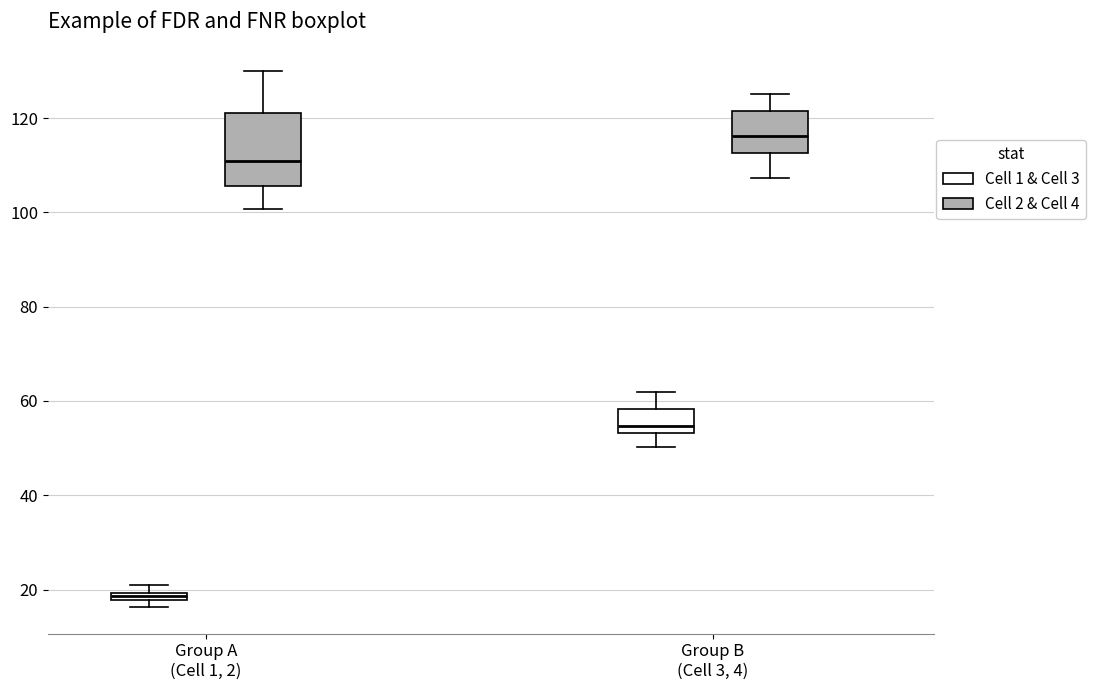

Where is the lower edge of the box for Group A (Cell 1, 2) (Cell 1 & Cell 3) on the y-axis? The values are not printed on the chart, so give them approximately, as read against the axis.

18